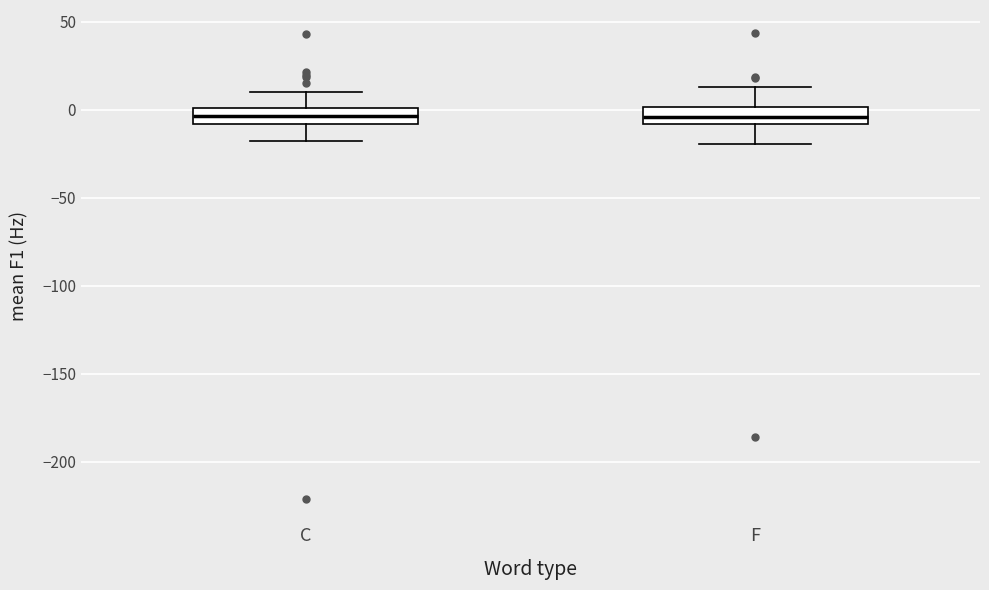

Reading left to right, read every box against the y-axis: the position of its median line, the range the box covers, and the ends of its whiskers. The values are not printed on the chart, so give them approximately, as read against the axis.

C: median -5, box -10 to 0, whiskers -15 to 10
F: median -5, box -10 to 0, whiskers -20 to 15